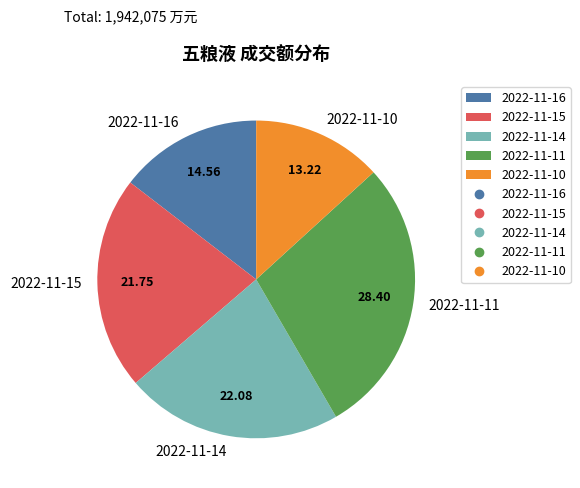

Is there a majority slice in this chart?

No